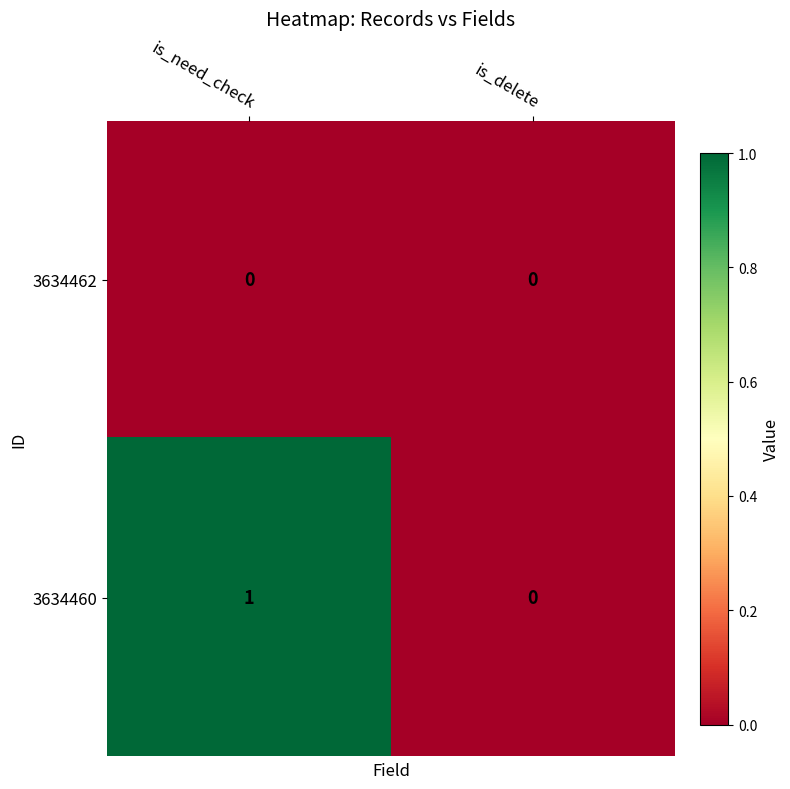

Reading left to right, extract all data points from this chart.

3634462: is_need_check=0	is_delete=0
3634460: is_need_check=1	is_delete=0